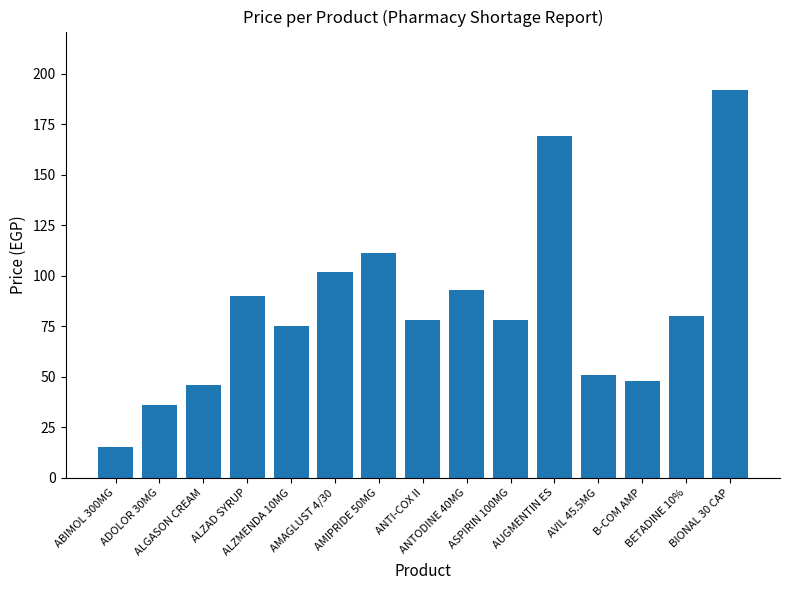

What is the sum of all values?

1264